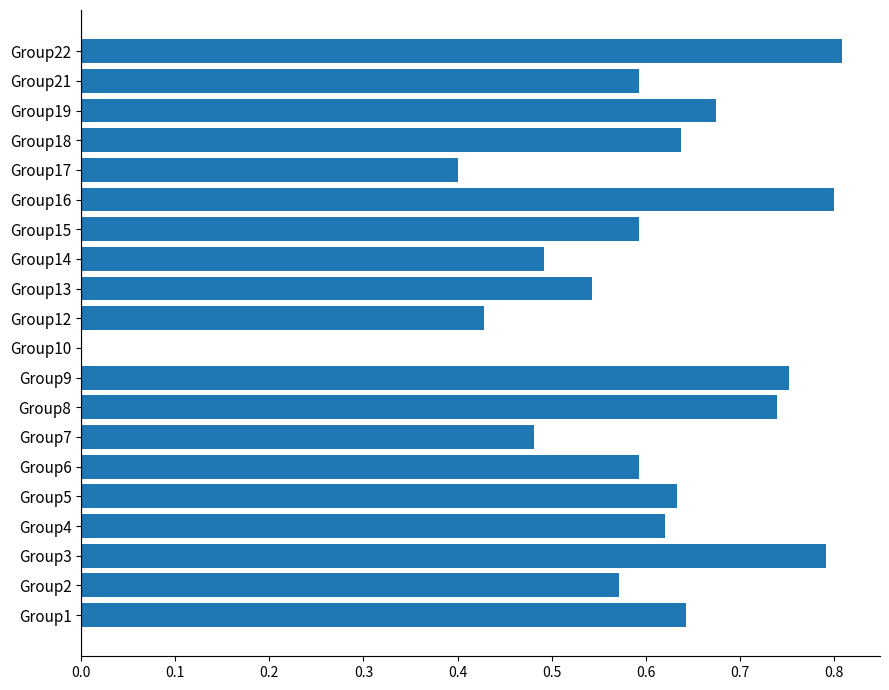

What is the sum of all values?

11.8